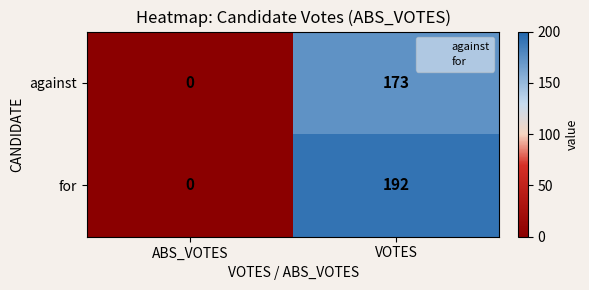

The against series shows 173 at VOTES. True or false?

True